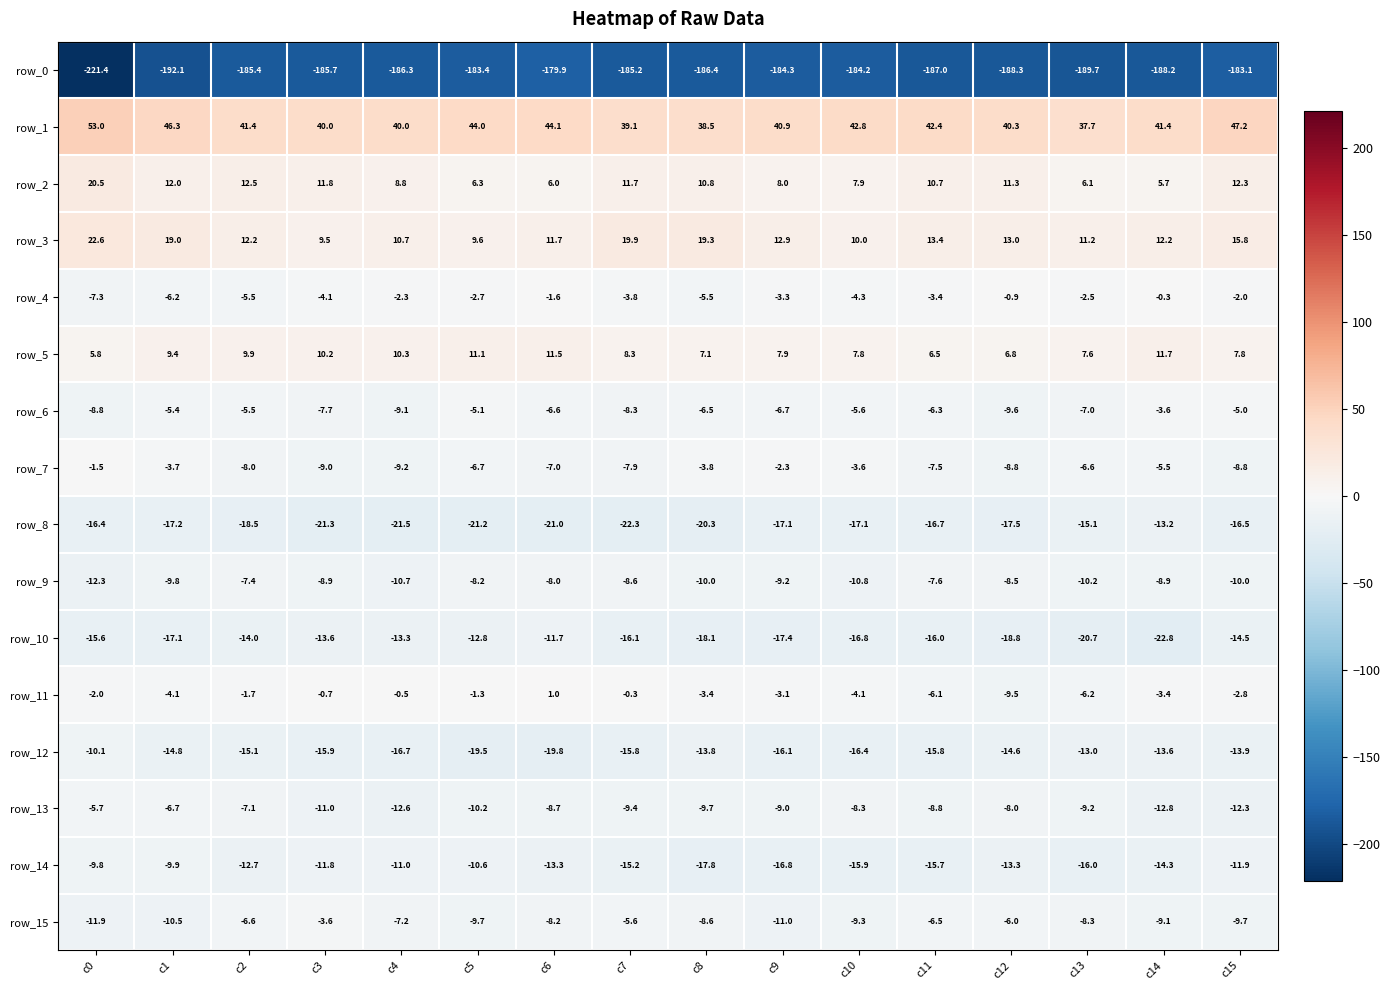

Which category has the lowest value in the row_15 series?

c0